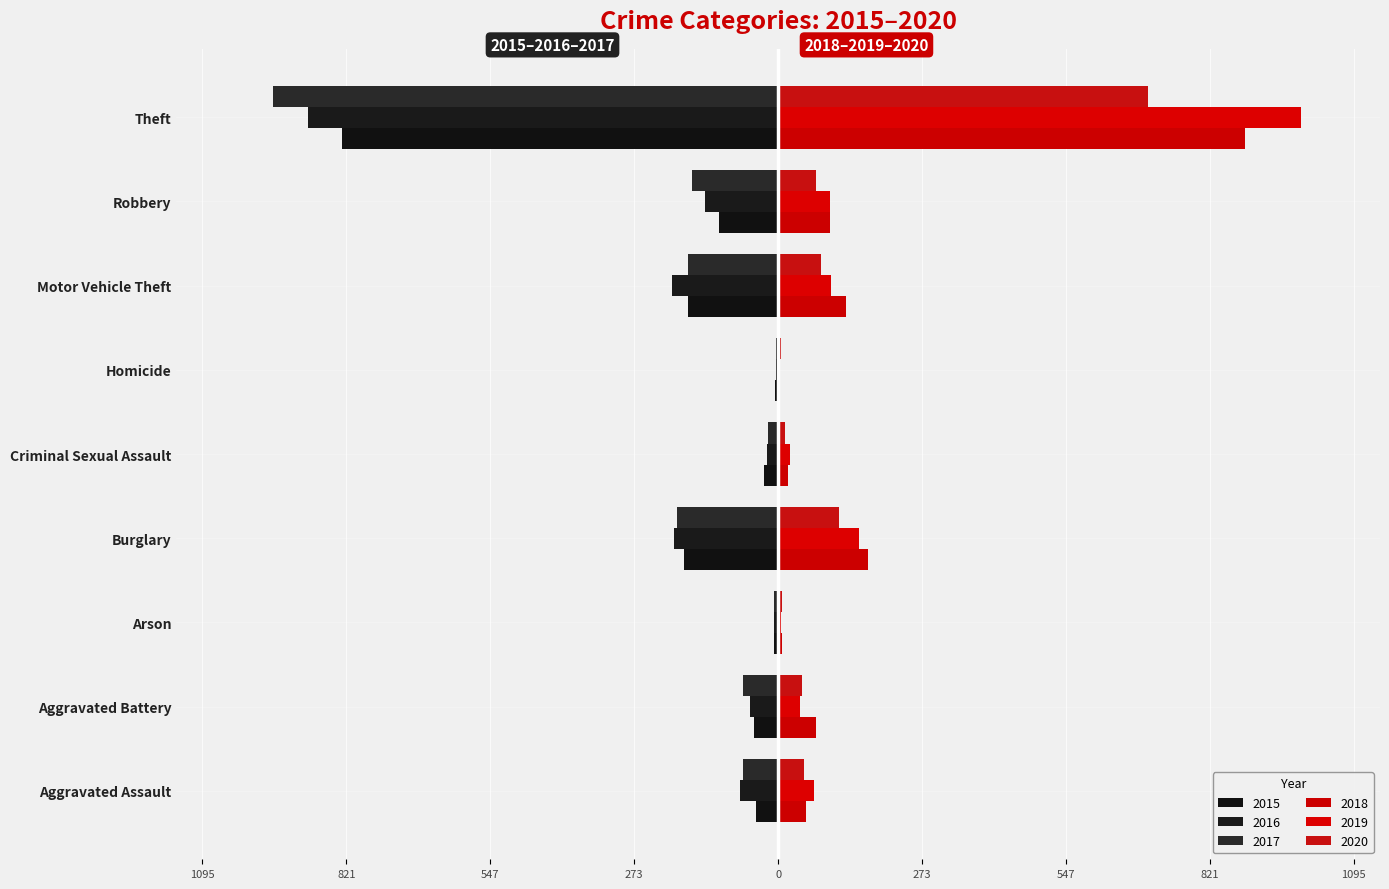

What is the lowest value of the 2015 series?

-829